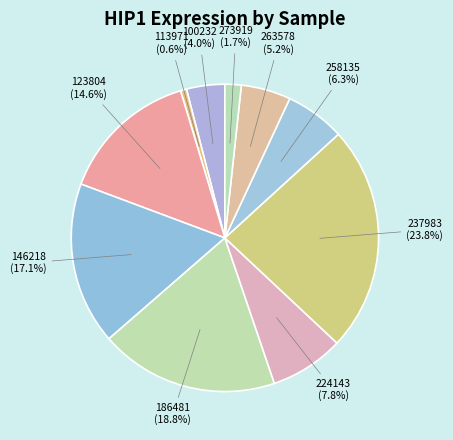

Rank the categories by value from highest to lowest.

237983, 186481, 146218, 123804, 224143, 258135, 263578, 100232, 273919, 113971